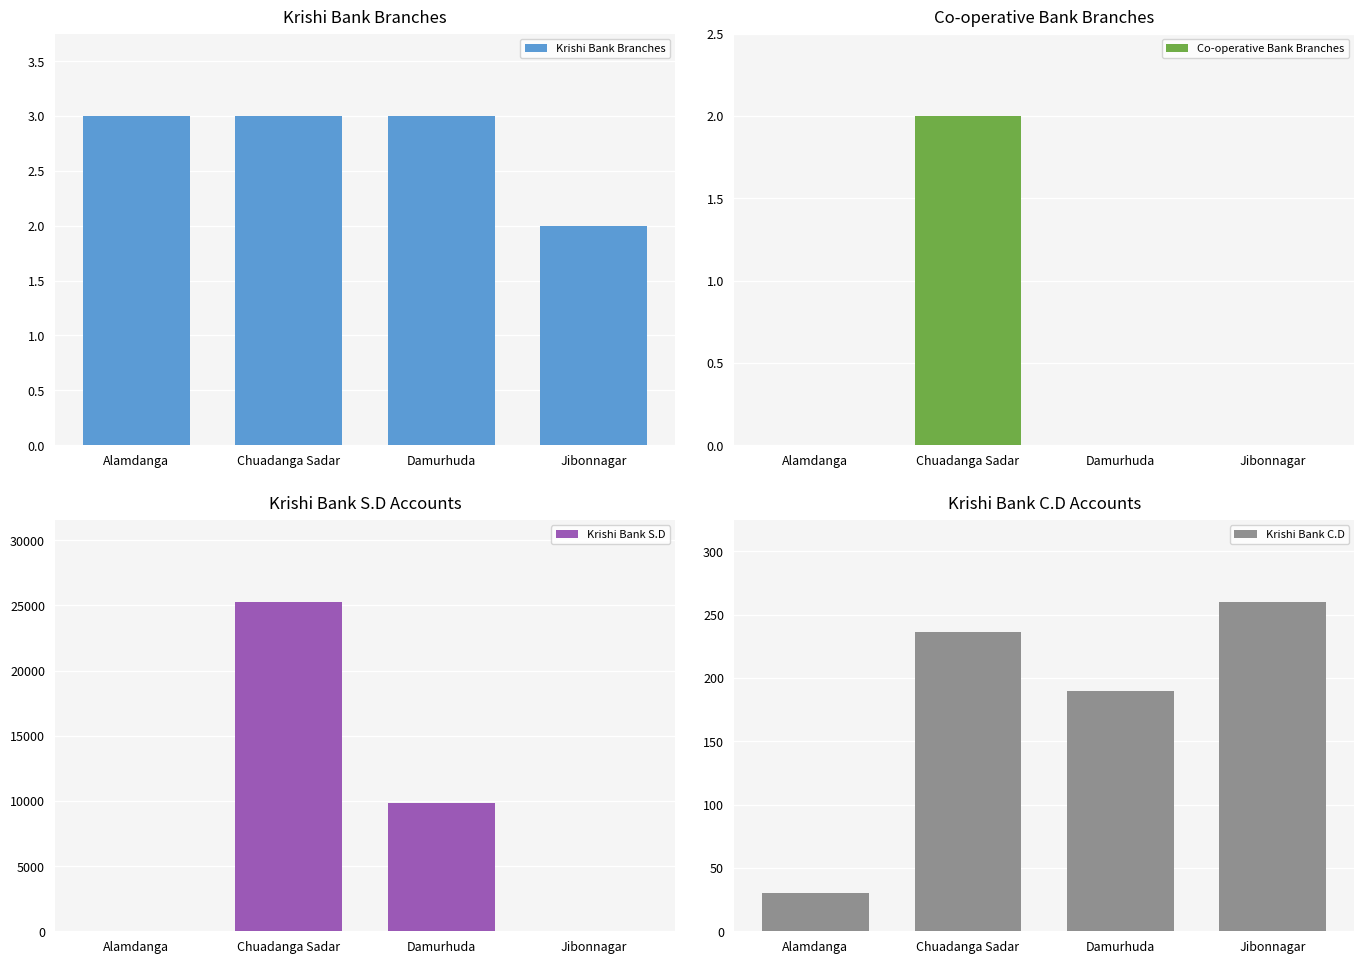

Which series has the largest total across all categories?

Krishi Bank S.D